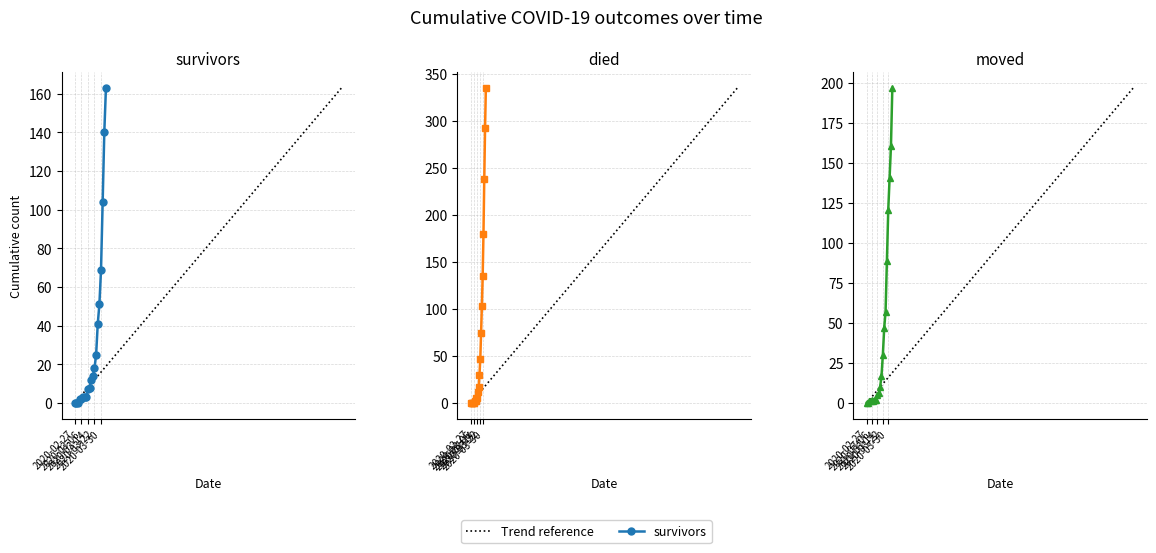

The value of moved at 2020-03-06 is 2. True or false?

True